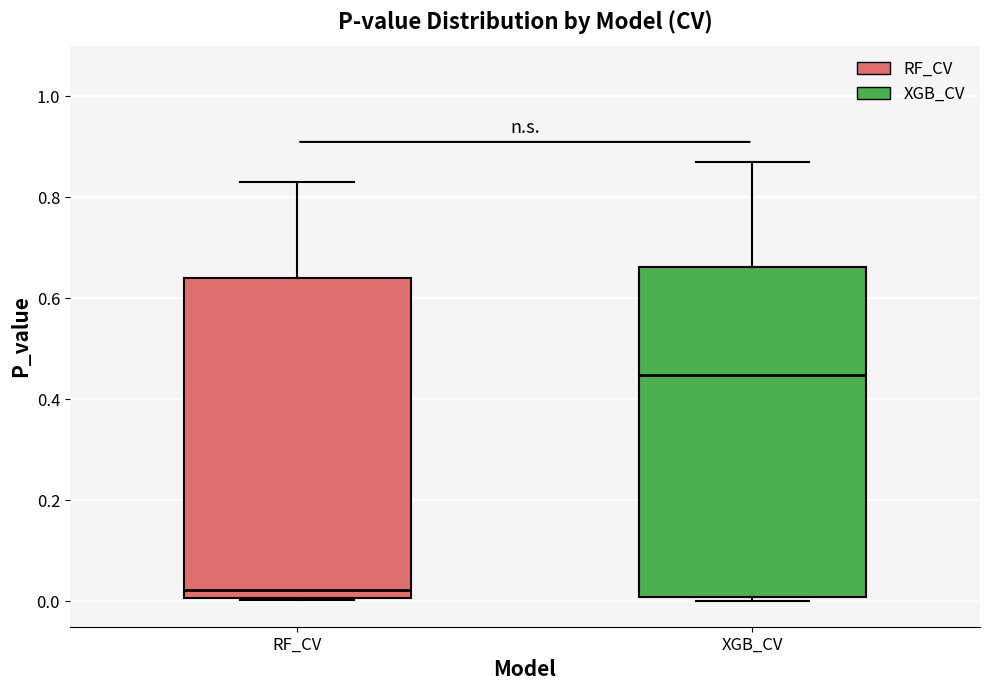

Which box's median line is the highest?

XGB_CV